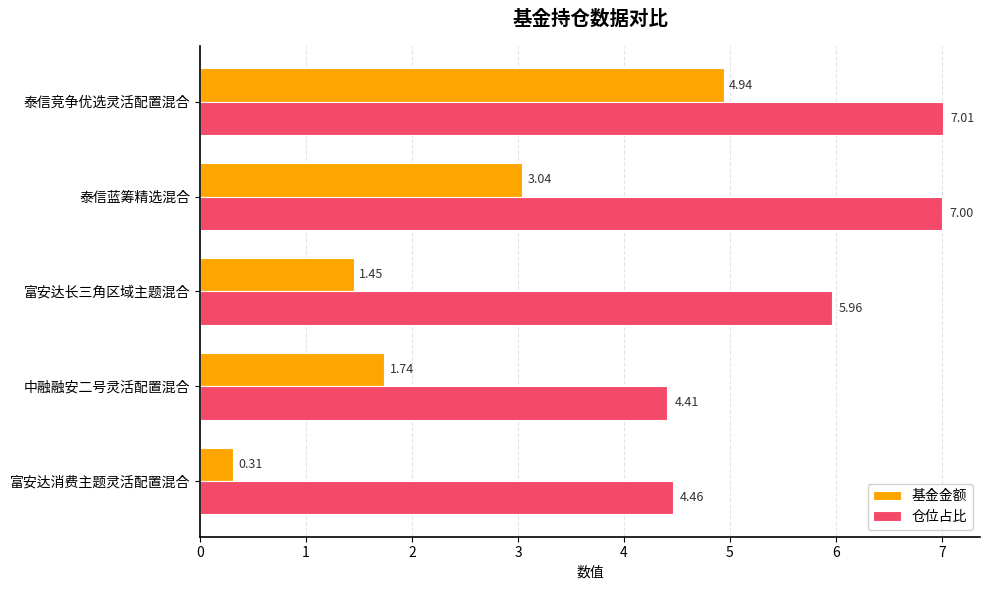

What is the greatest value displayed?

7.0